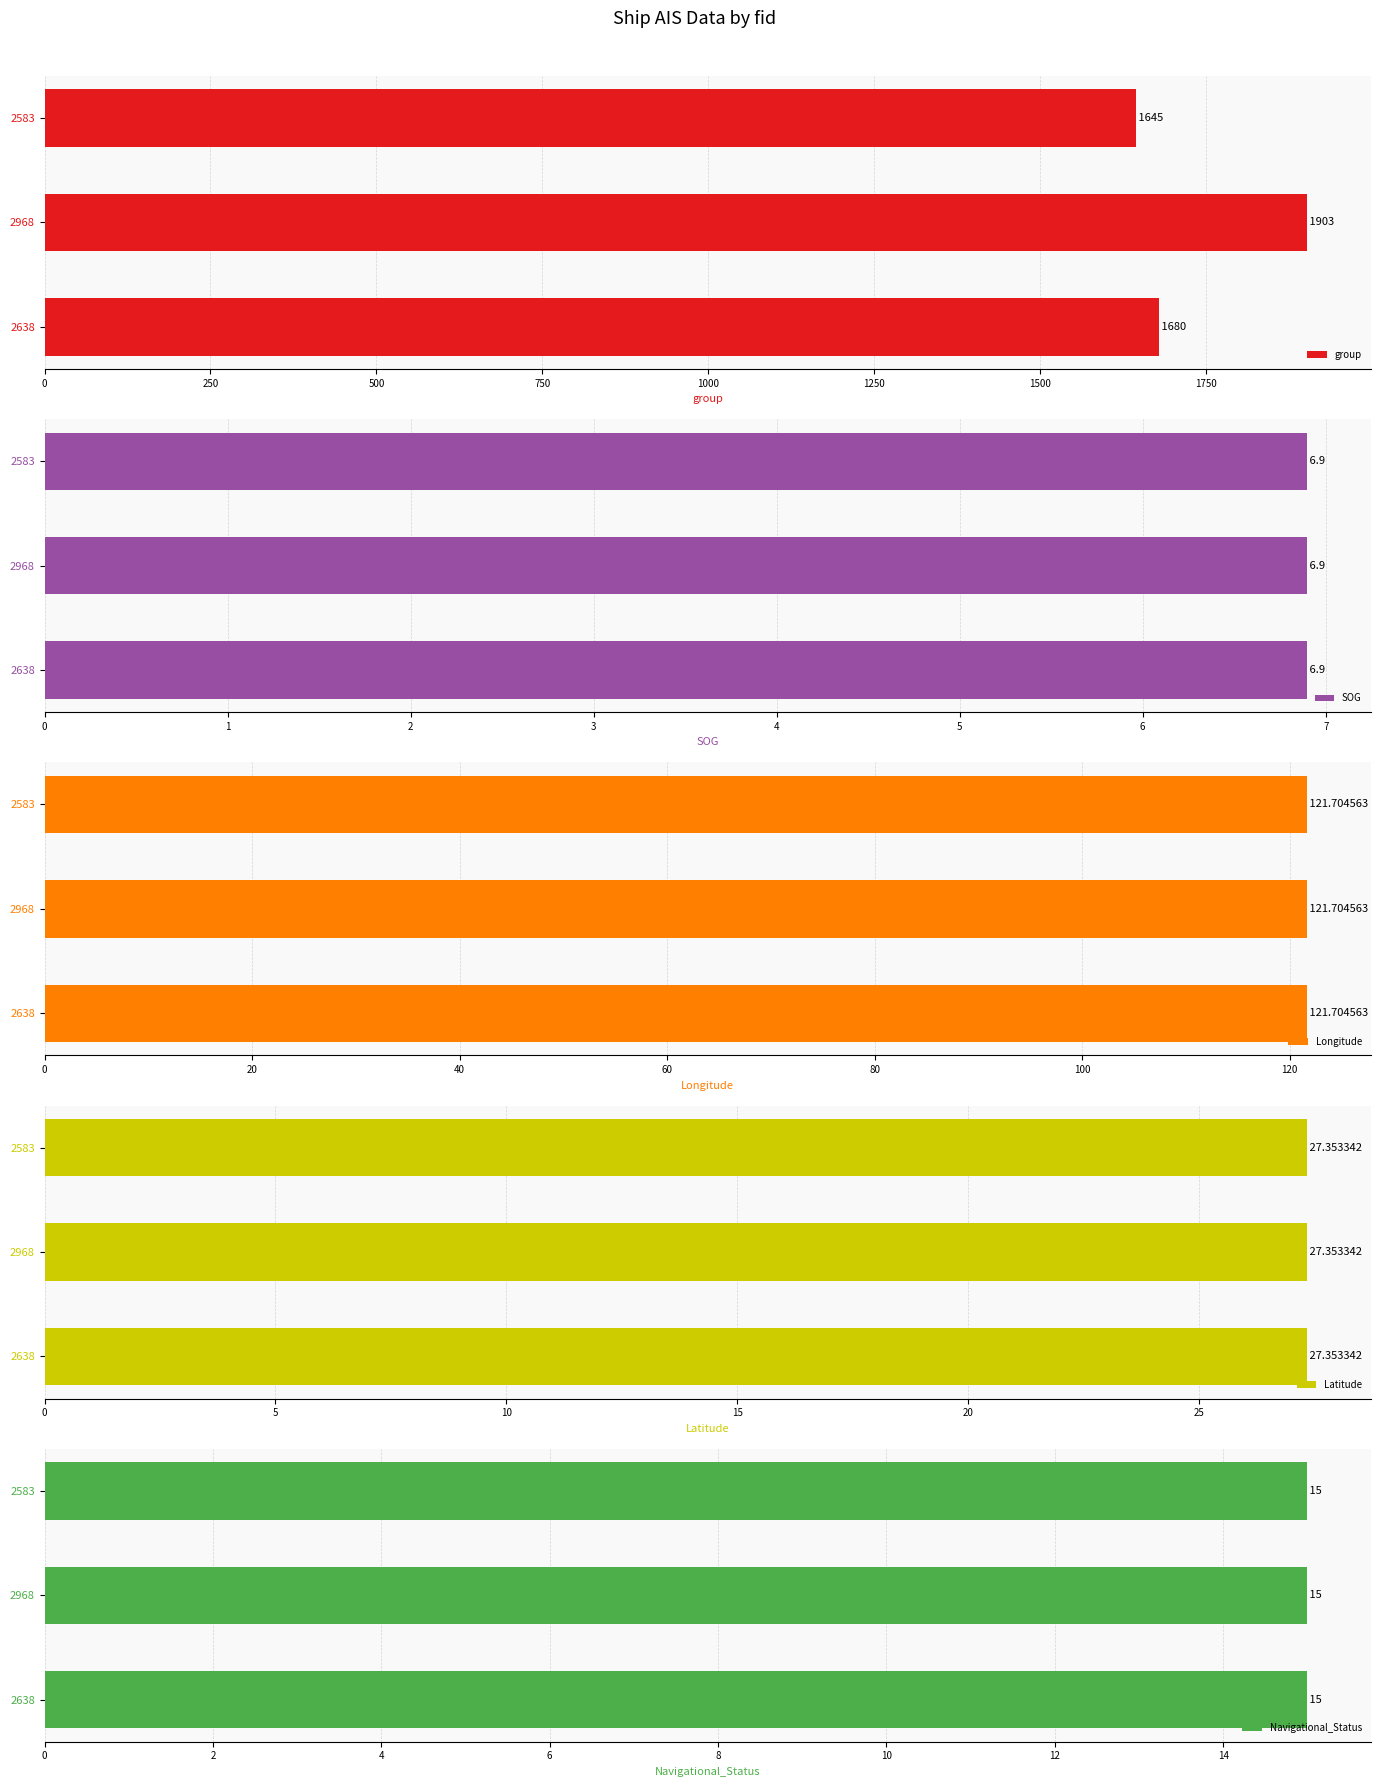

Where is group nearest to the value 1774?

2638